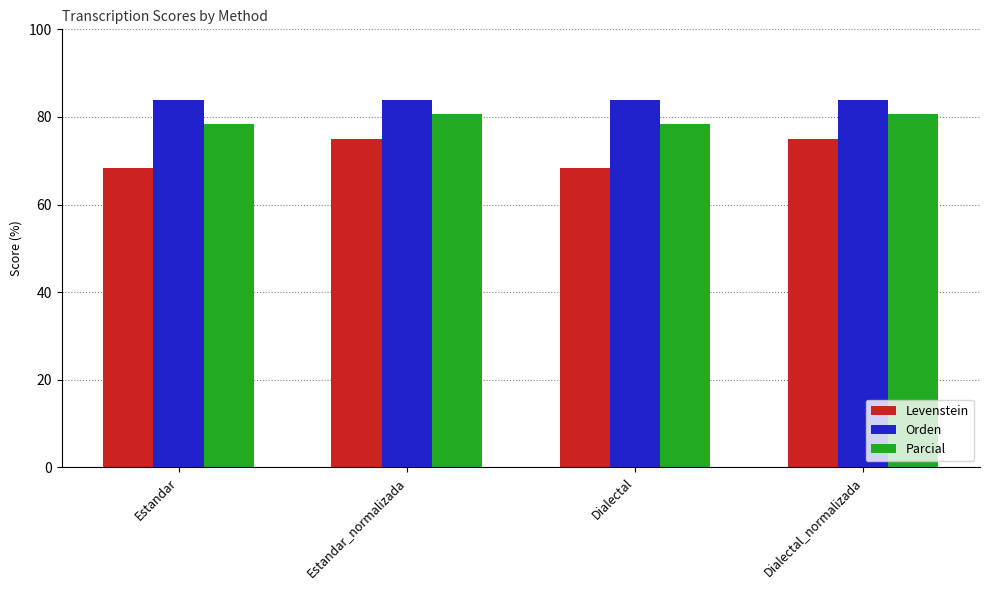

The Orden series shows 36.4 at Estandar_normalizada. True or false?

False